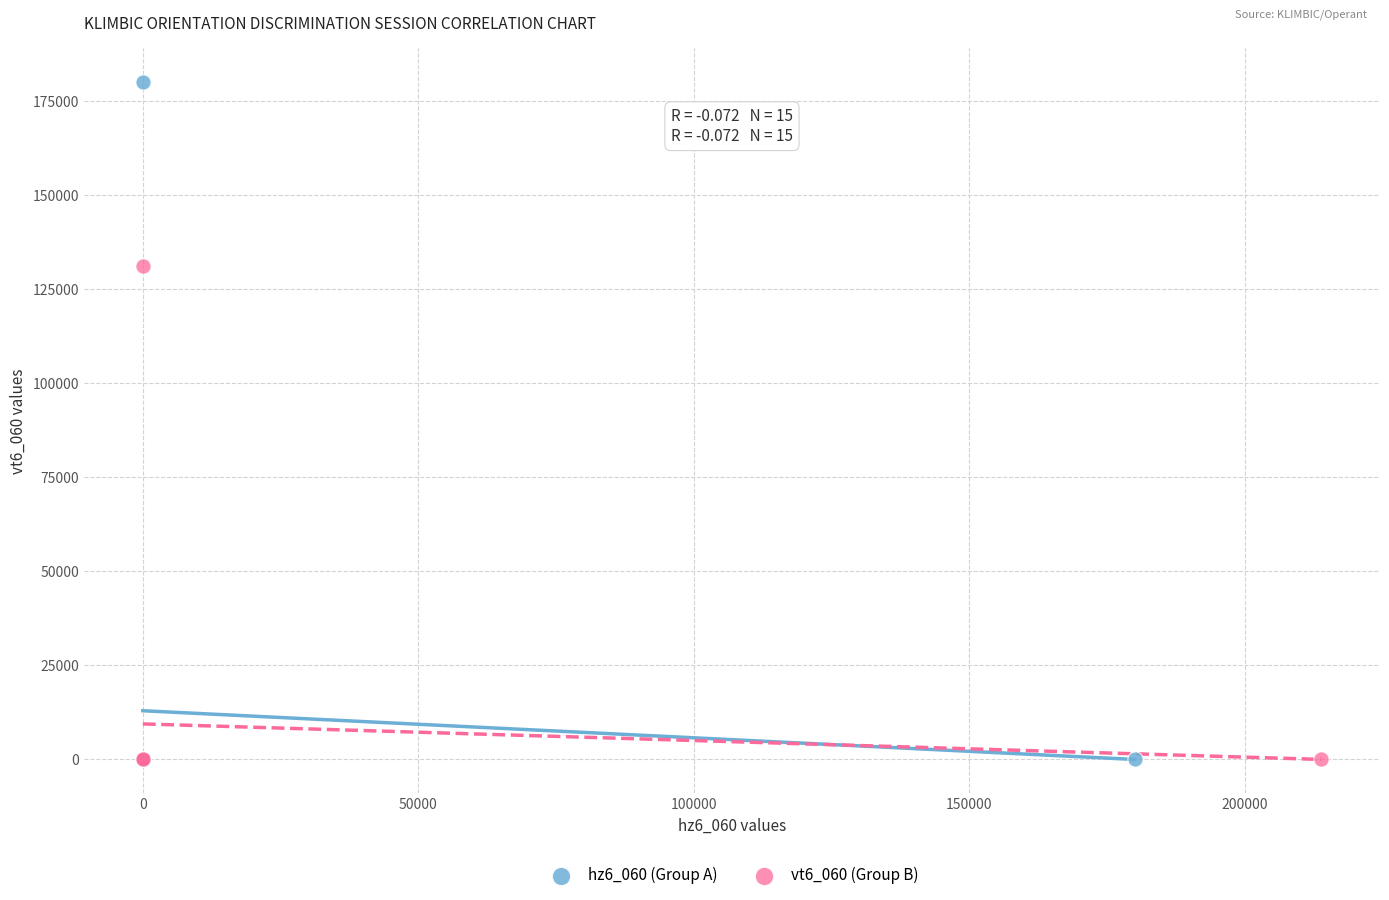

What are all the series names shown in the legend?

hz6_060 (Group A), vt6_060 (Group B)